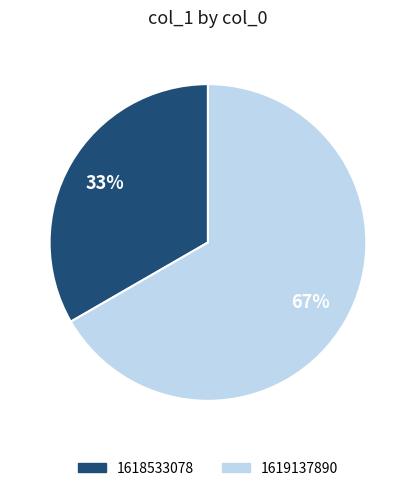

True or false: 1618533078 accounts for 33% of the total.

True